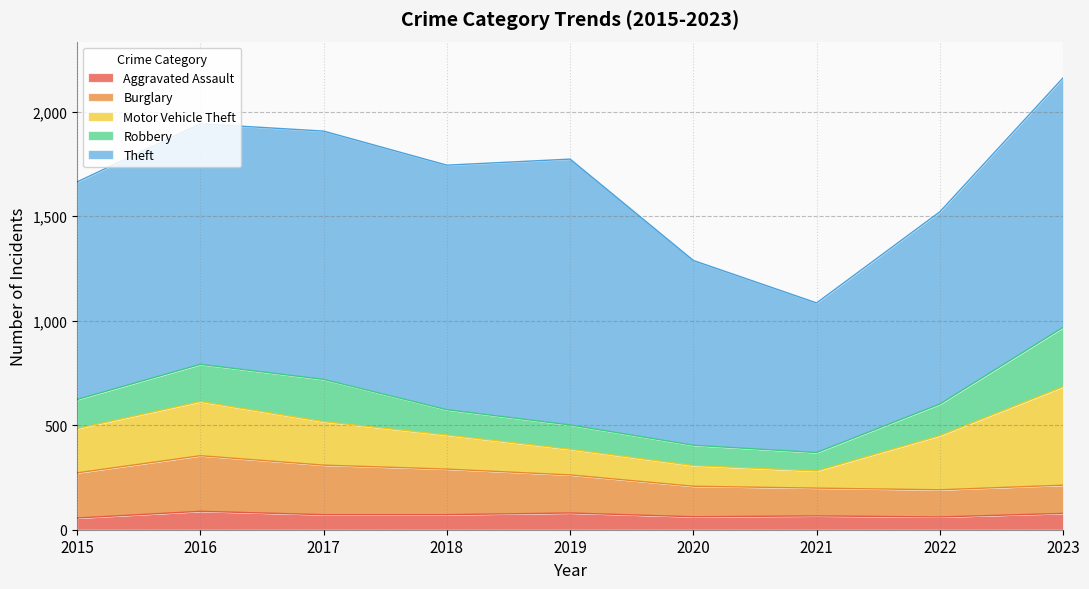

Which series has the largest range (max minus min)?

Theft